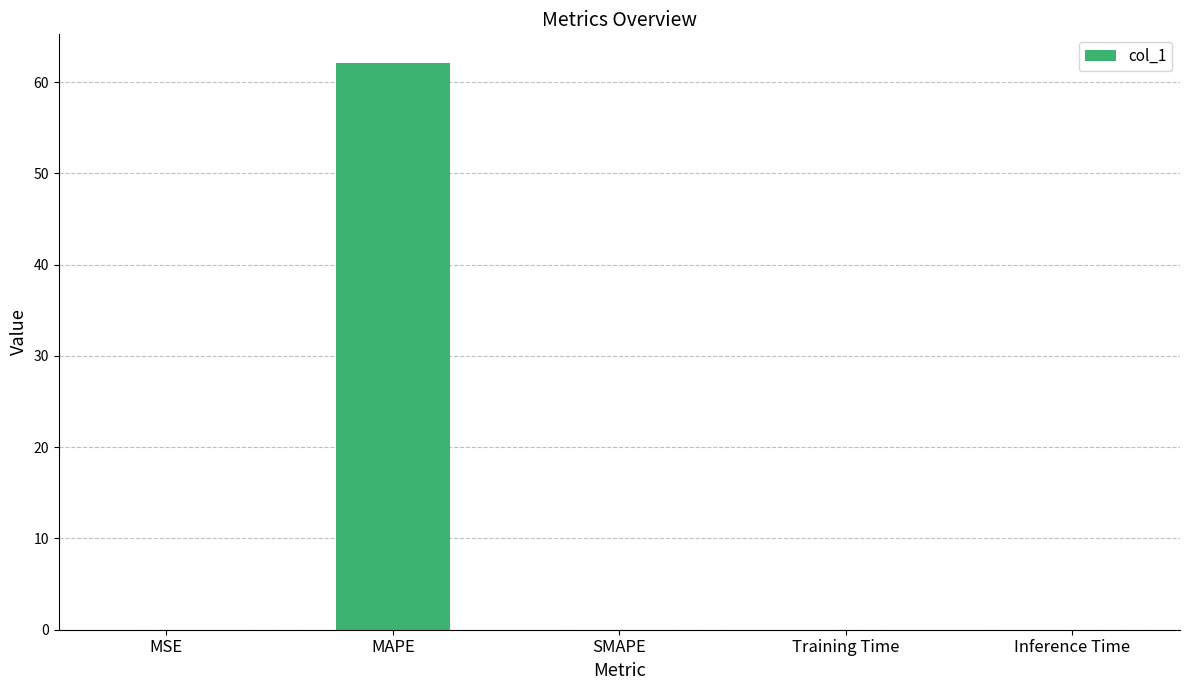

True or false: the data shows -37.4 at SMAPE.

False